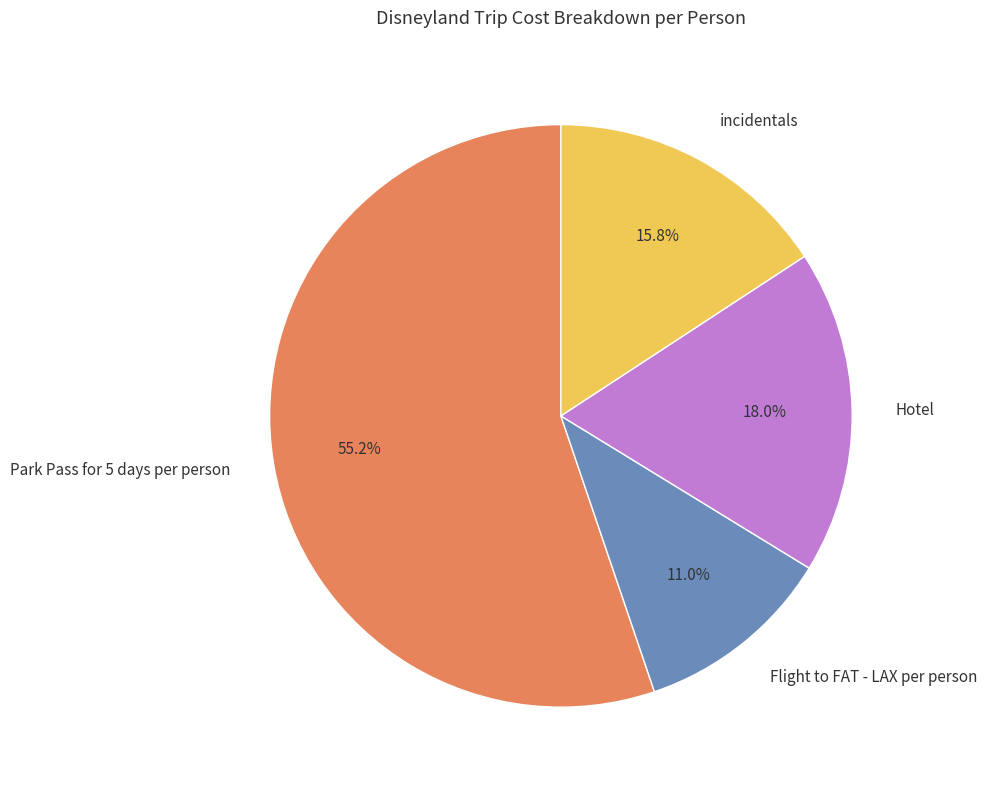

Is it true that Flight to FAT - LAX per person is 11% of the pie?

True